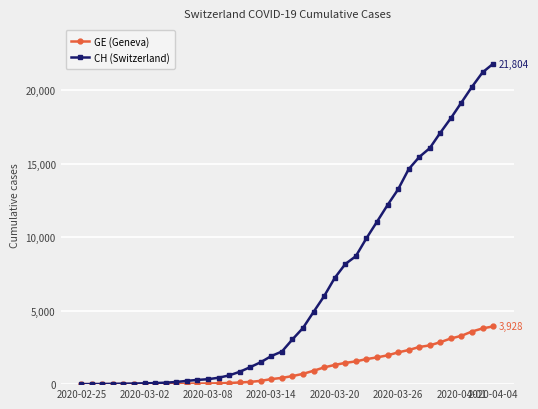

List the series in order of their peak value, highest first.

CH (Switzerland), GE (Geneva)